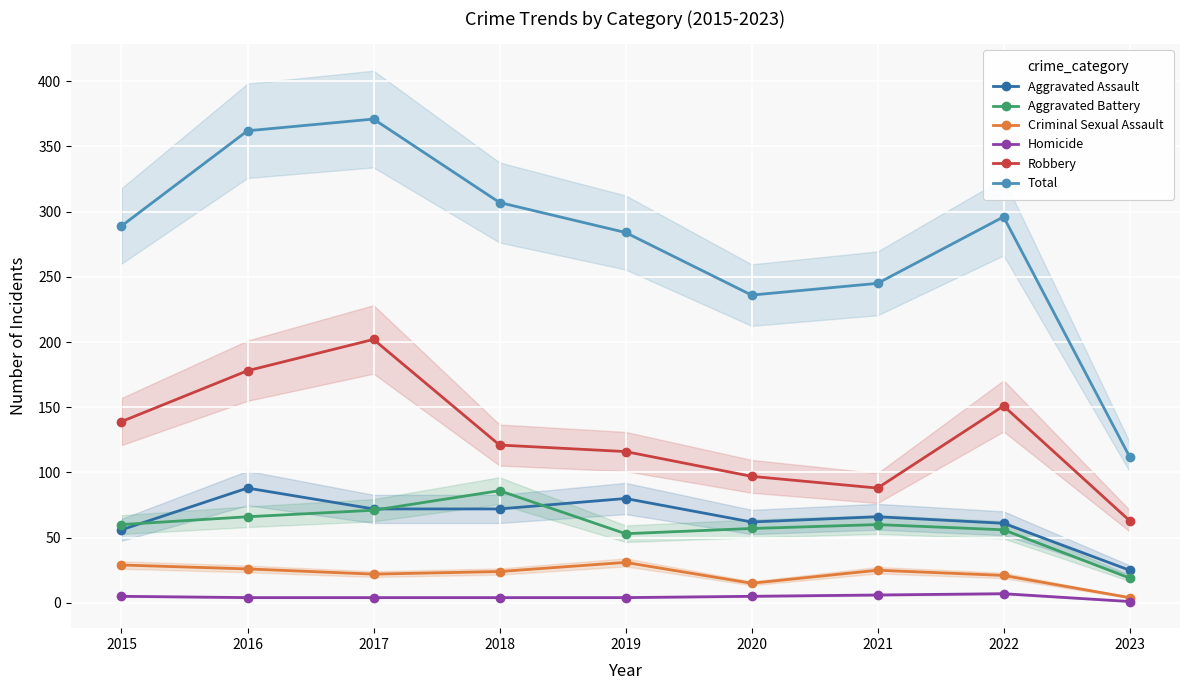

Which series has the widest spread of values?

Total